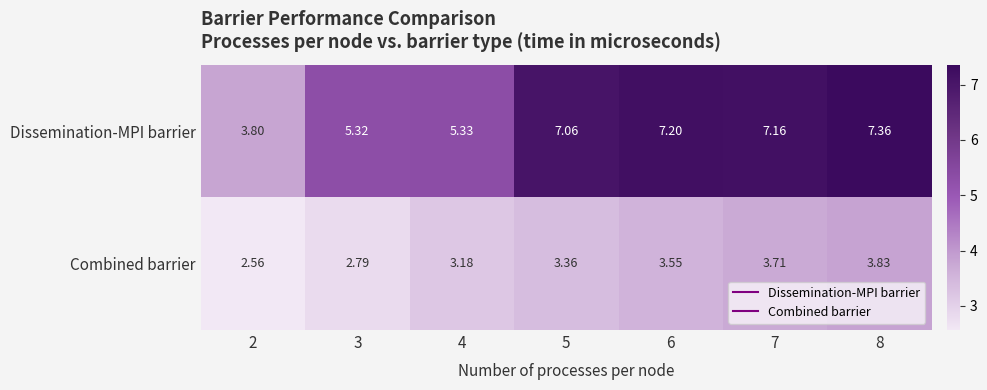

Between 5 and 8, which series saw the biggest shift?

Combined barrier